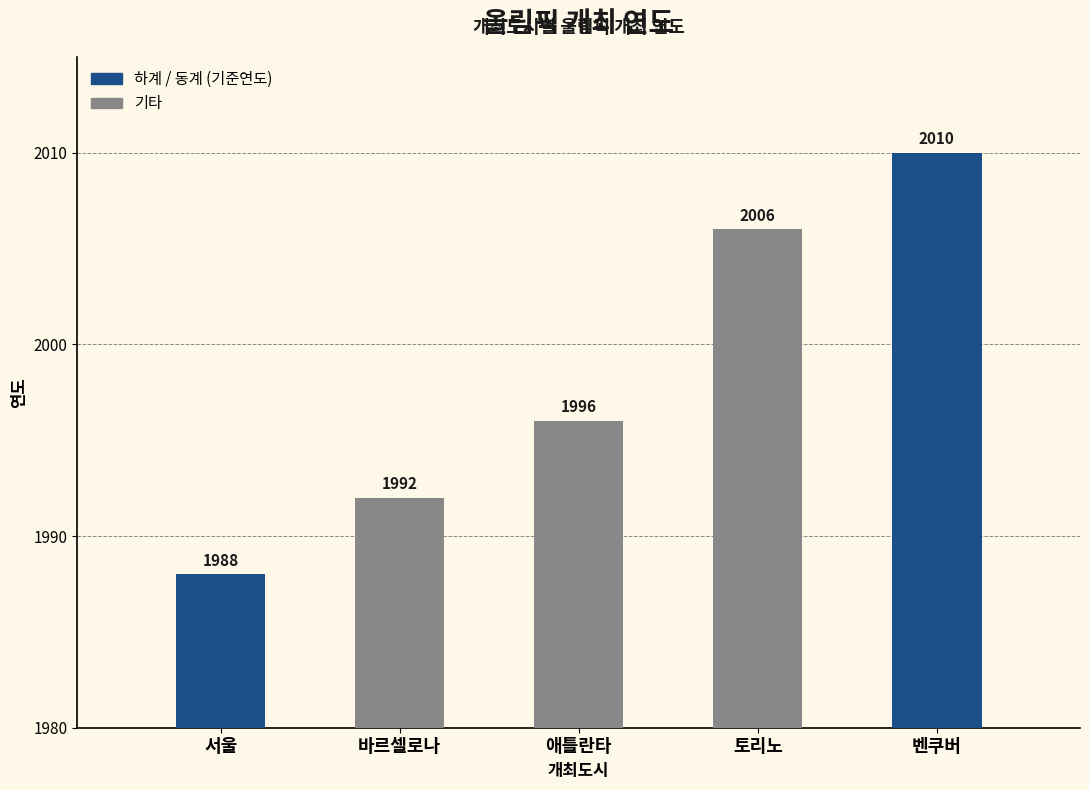

List the labels in order of value, smallest first.

서울, 바르셀로나, 애틀란타, 토리노, 벤쿠버